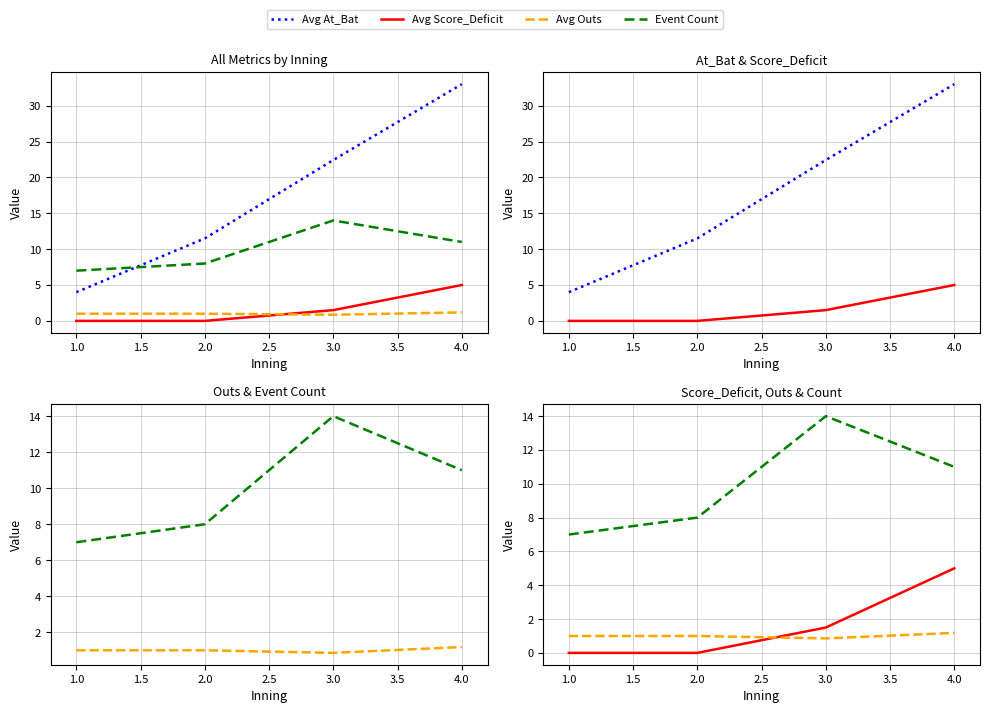

List the series in order of their peak value, highest first.

Avg At_Bat, Event Count, Avg Score_Deficit, Avg Outs